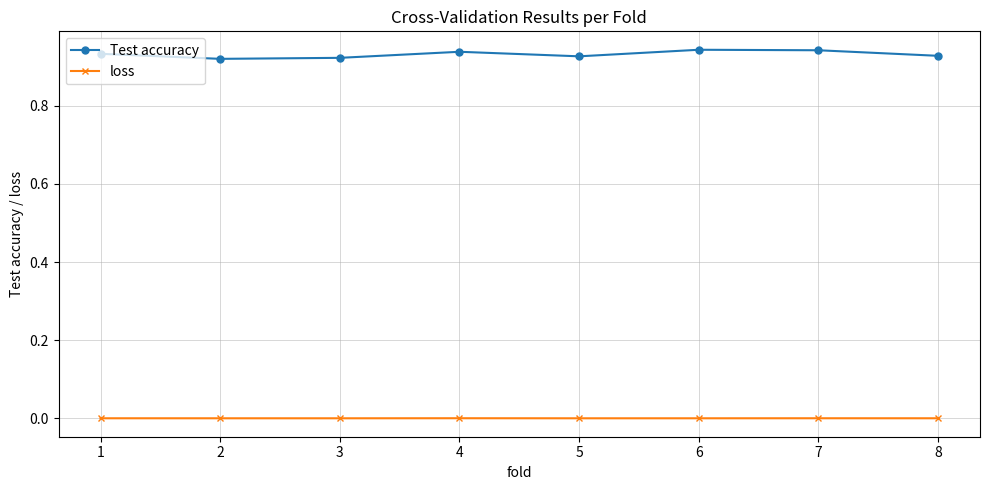

How many interior local peaks does the Test accuracy series have?

2